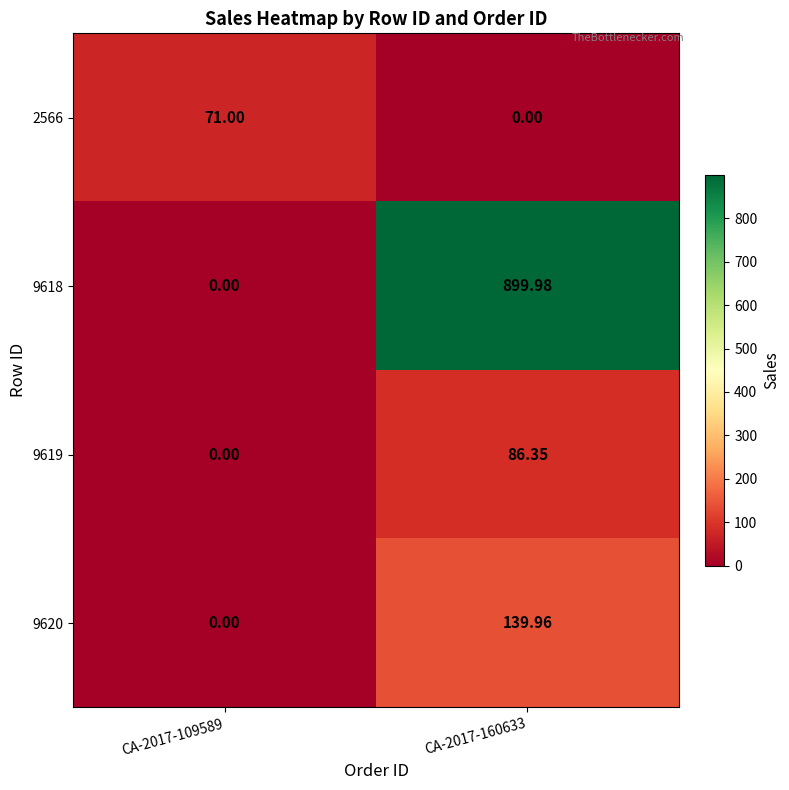

Is the value of 2566 at CA-2017-109589 greater than the value of 9618 at CA-2017-160633?

No